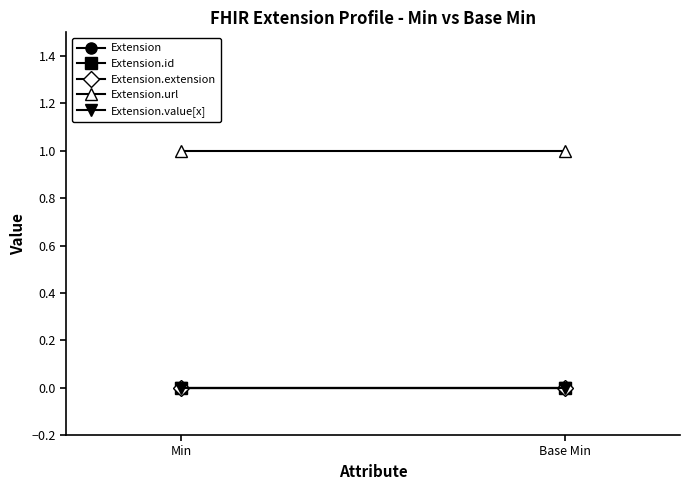

Which series has the widest spread of values?

Extension